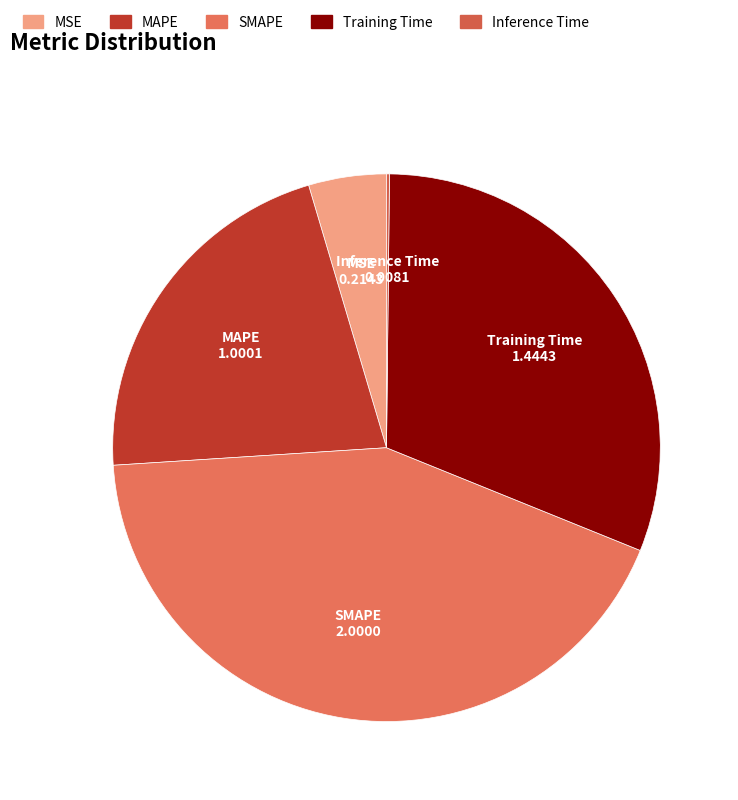

What is the largest slice in the pie chart?

SMAPE